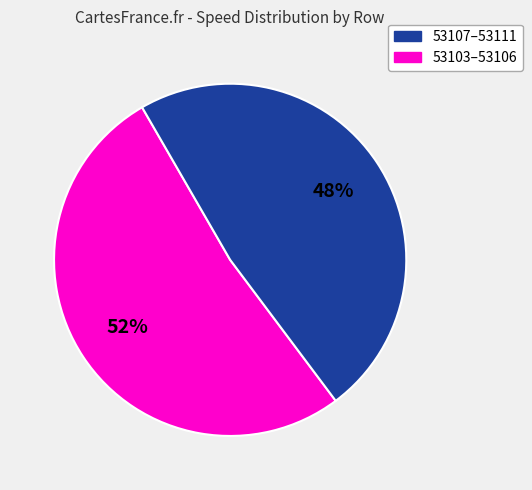

Is there a majority slice in this chart?

Yes